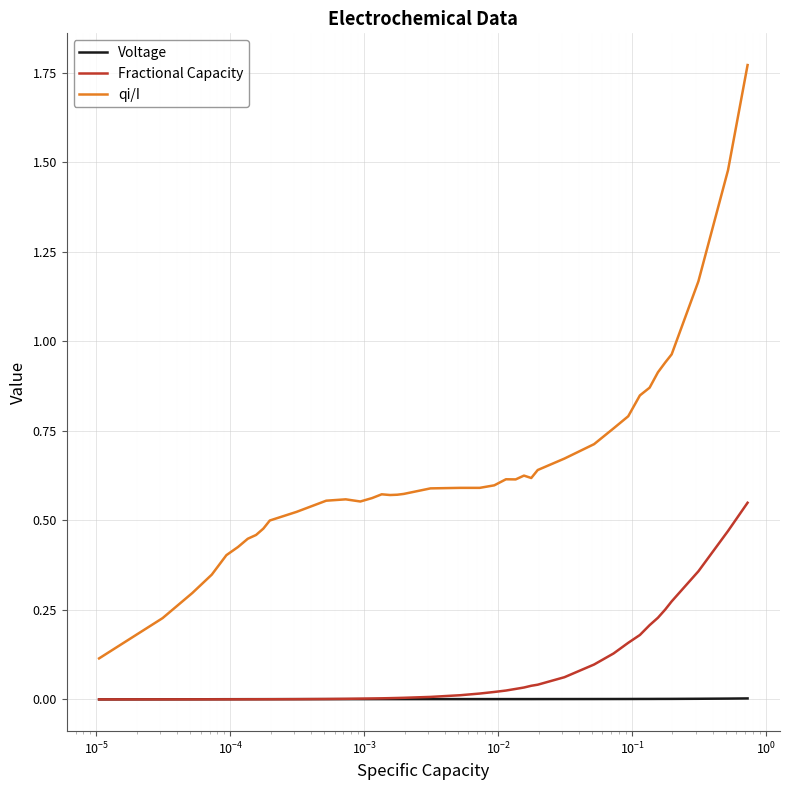

Does the chart display data point markers on the line(s)?

No